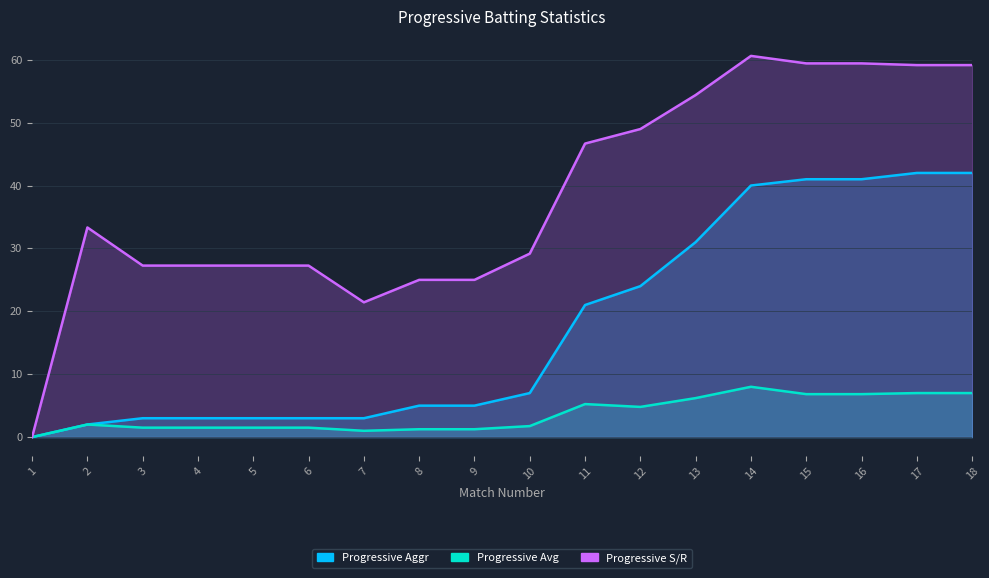

Reading right to left, extract all data points from this chart.

Progressive Aggr: 18=42.0	17=42.0	16=41.0	15=41.0	14=40.0	13=31.0	12=24.0	11=21.0	10=7.0	9=5.0	8=5.0	7=3.0	6=3.0	5=3.0	4=3.0	3=3.0	2=2.0	1=0.0
Progressive Avg: 18=7.0	17=7.0	16=6.8	15=6.8	14=8.0	13=6.2	12=4.8	11=5.2	10=1.8	9=1.2	8=1.2	7=1.0	6=1.5	5=1.5	4=1.5	3=1.5	2=2.0	1=0.0
Progressive S/R: 18=59.1	17=59.1	16=59.4	15=59.4	14=60.6	13=54.4	12=49.0	11=46.7	10=29.2	9=25.0	8=25.0	7=21.4	6=27.3	5=27.3	4=27.3	3=27.3	2=33.3	1=0.0